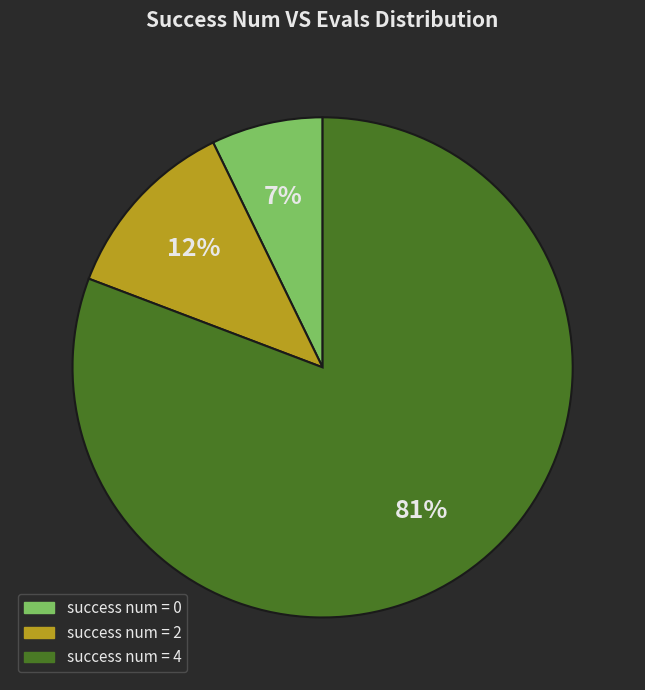

To the nearest percent, what is the difference between the largest and smallest slice percentages?

74%